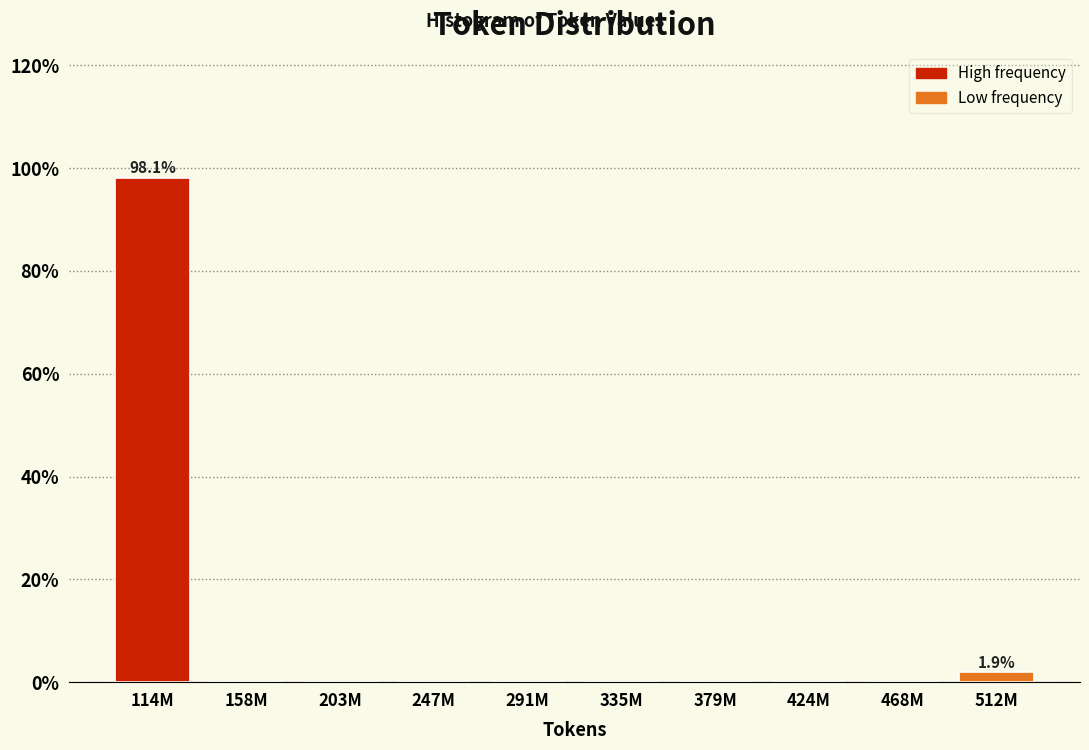

Reading left to right, transcribe all the data shown in this chart.

114M=98.1	158M=0.0	203M=0.0	247M=0.0	291M=0.0	335M=0.0	379M=0.0	424M=0.0	468M=0.0	512M=1.9